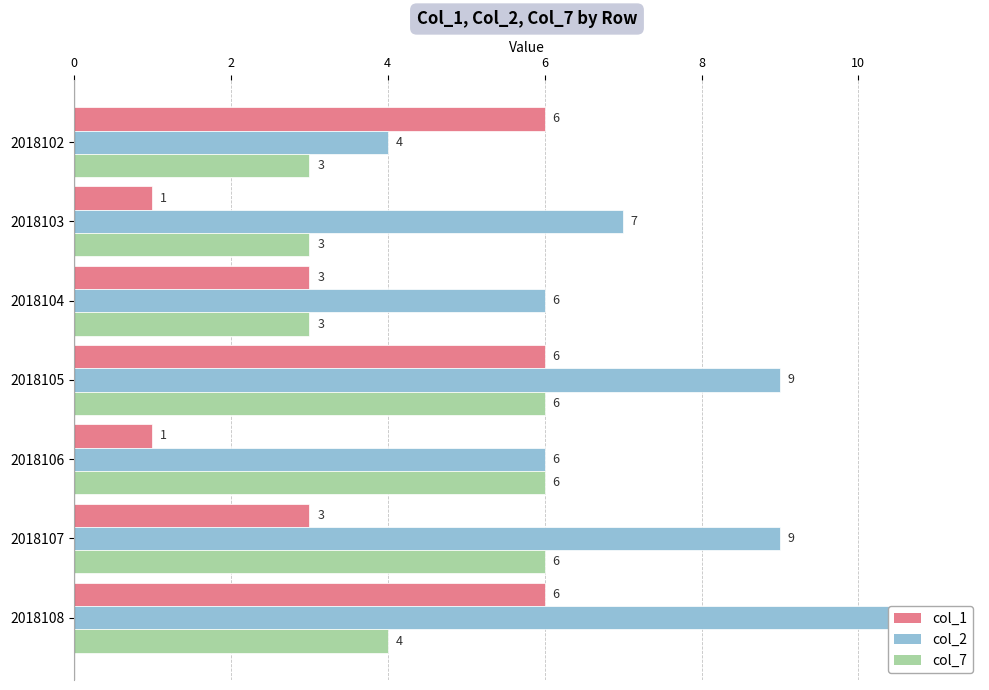

What is the minimum value shown in the chart?

1